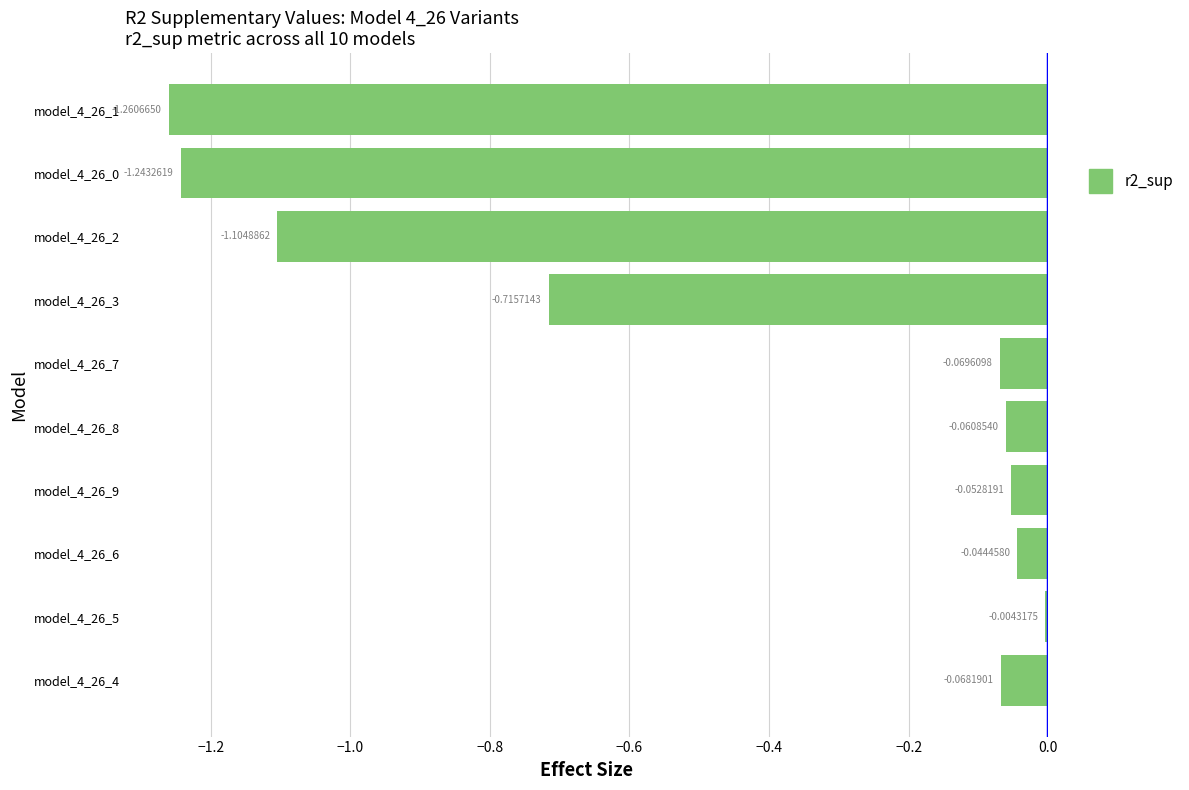

What is the average value?

-0.5